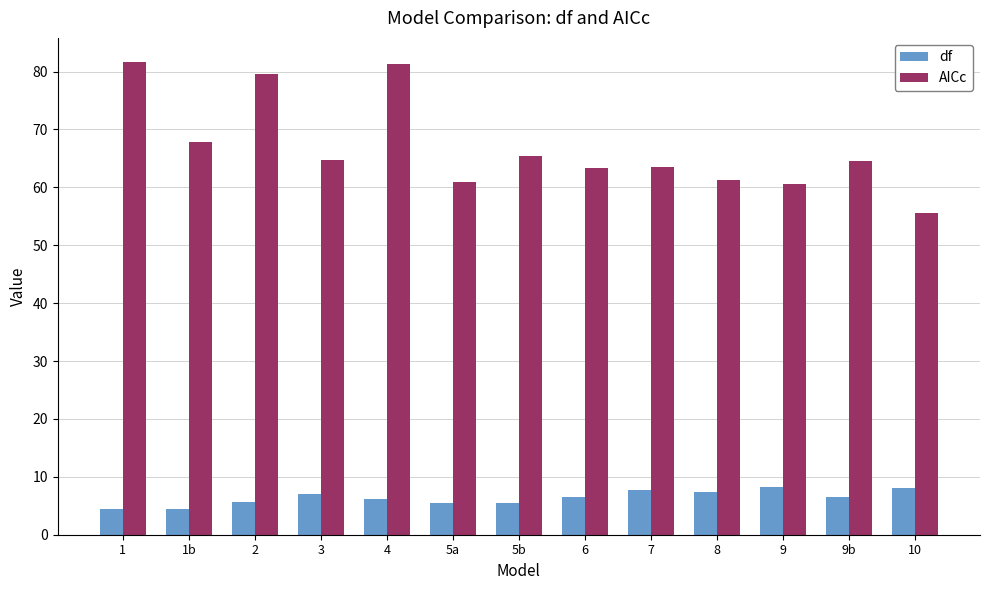

How many values in the AICc series exceed 64?

7